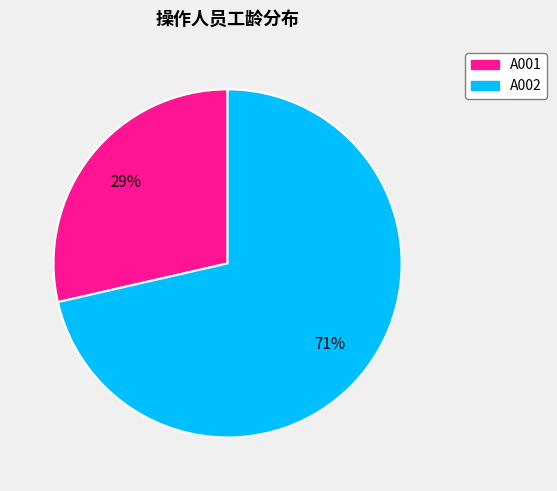

Which category has the smallest portion of the pie?

A001